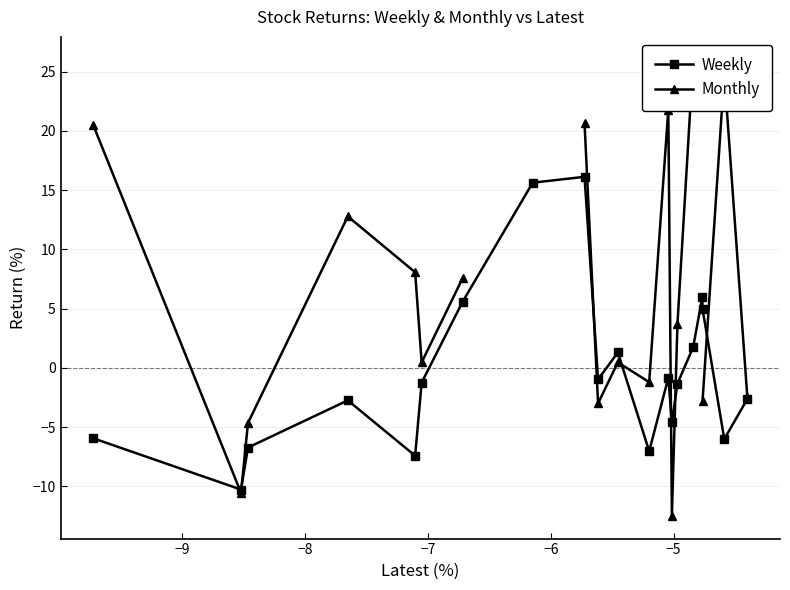

In Weekly, how many points are lower than both neighbors (excluding endpoints)?

6